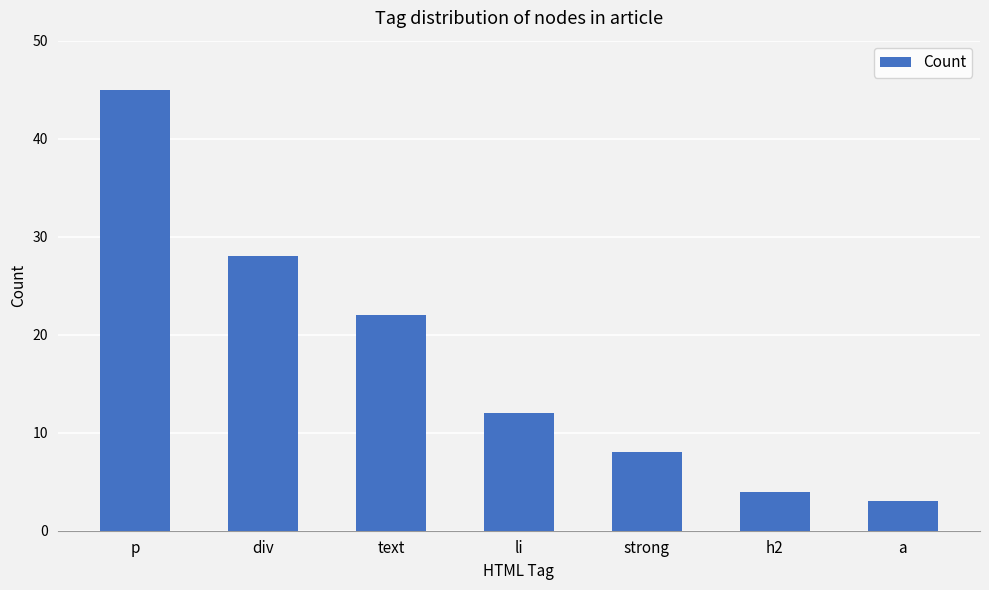

What is the change in value from li to a?

-9